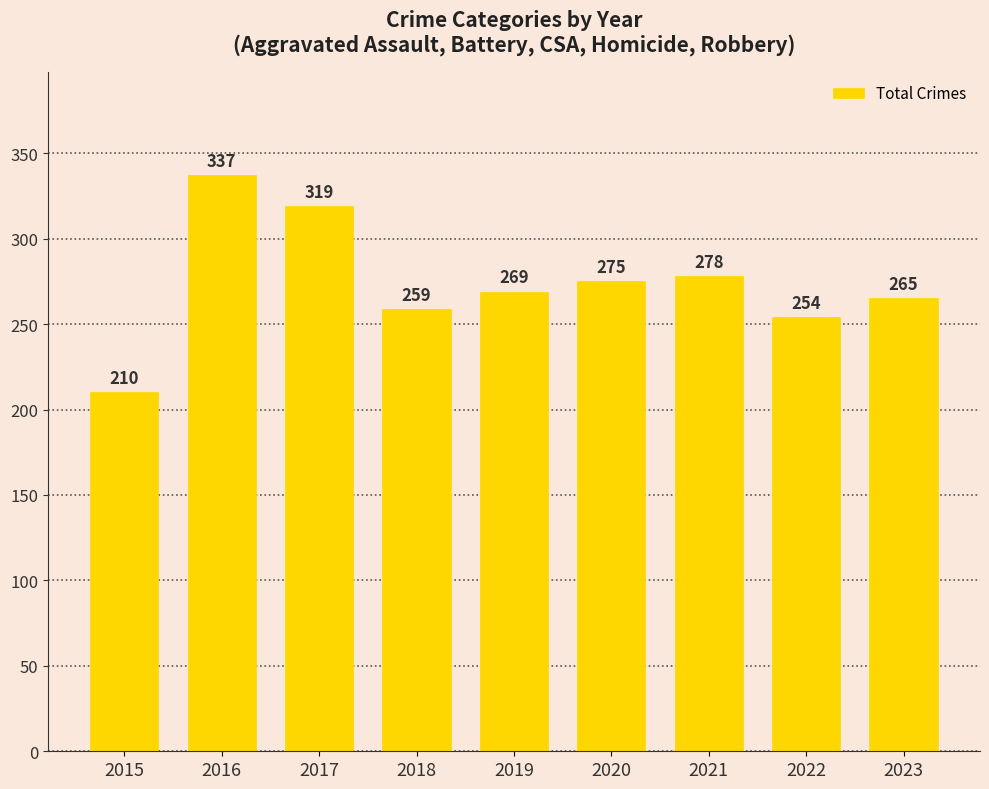

The chart shows a value of 259 at 2018. True or false?

True